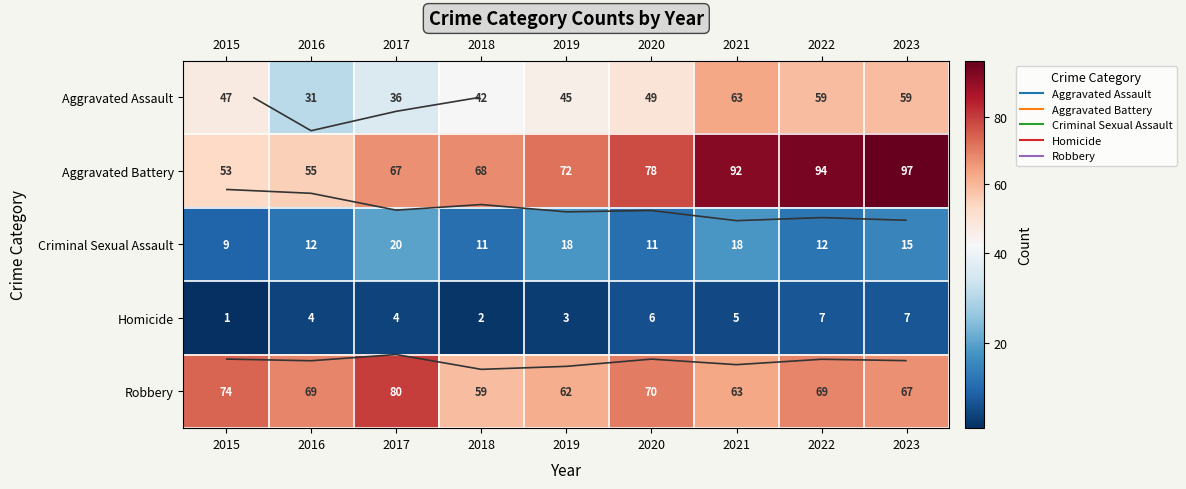

Where is Robbery nearest to the value 69?

2016